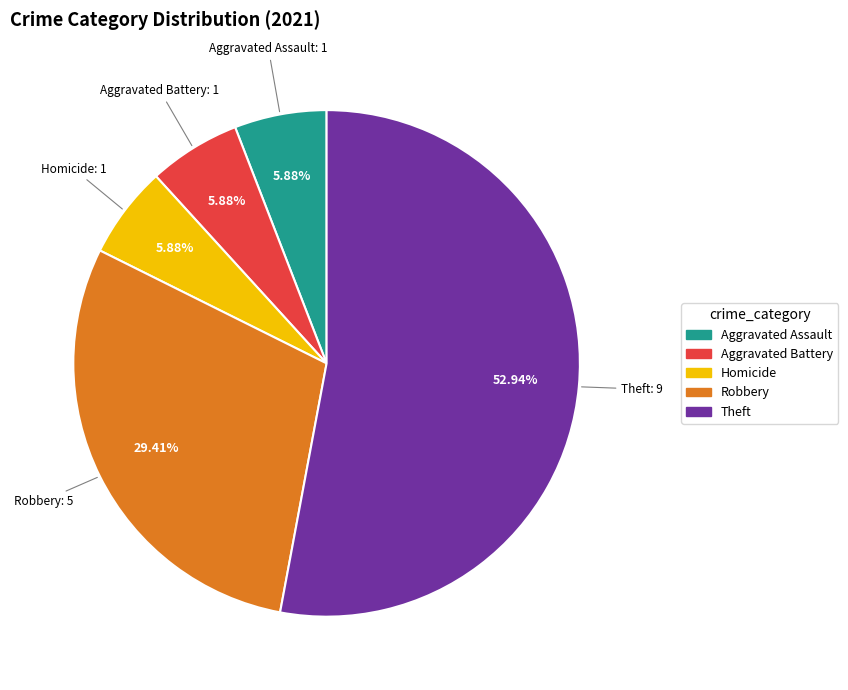

Count the number of slices in the pie.

5